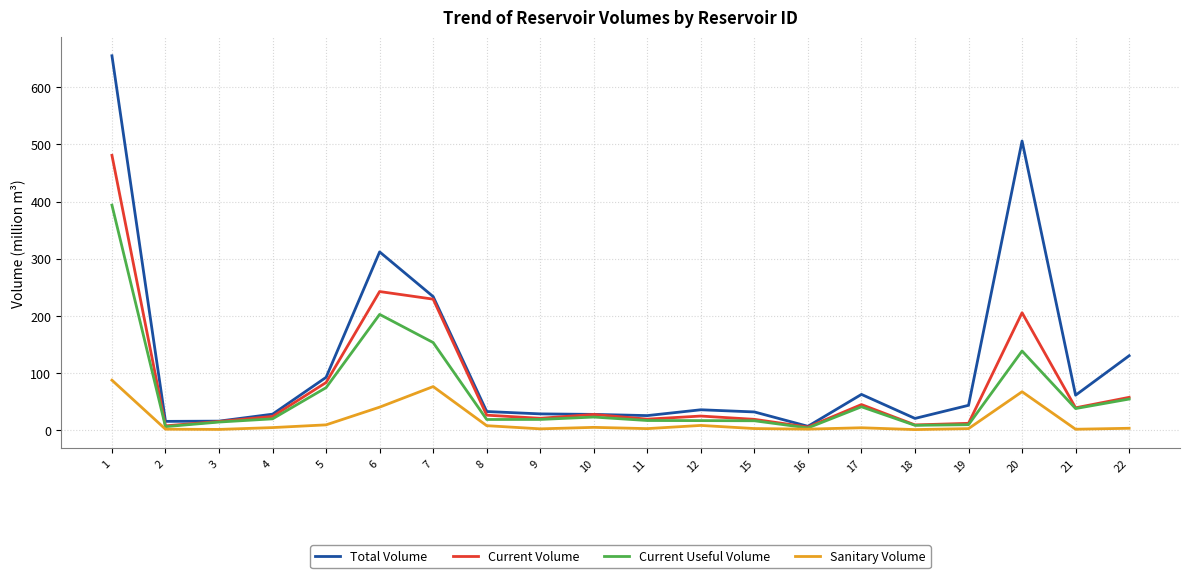

What is the maximum value for Sanitary Volume?

87.2